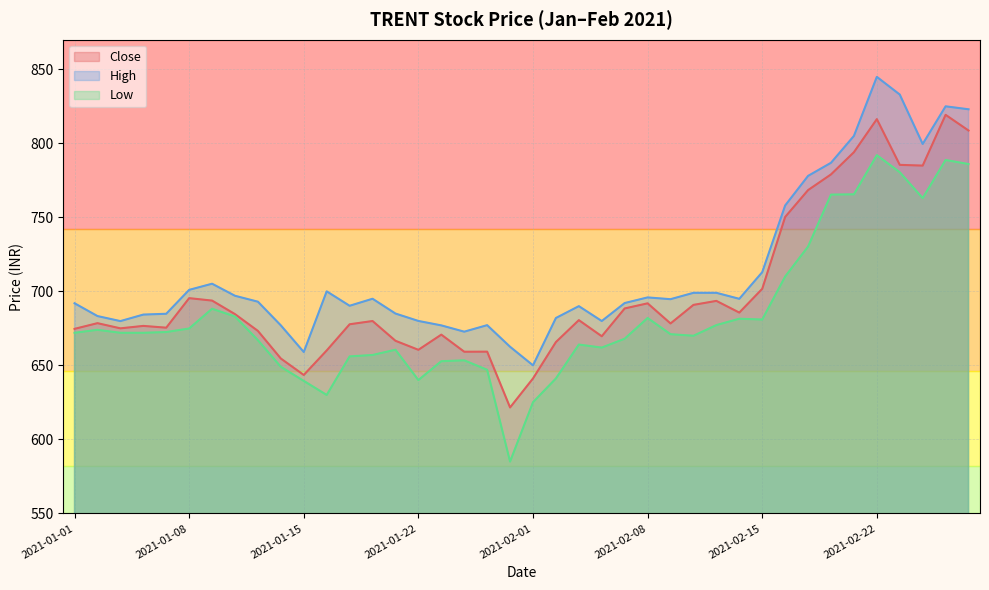

True or false: High has more than 2 interior local peaks.

True